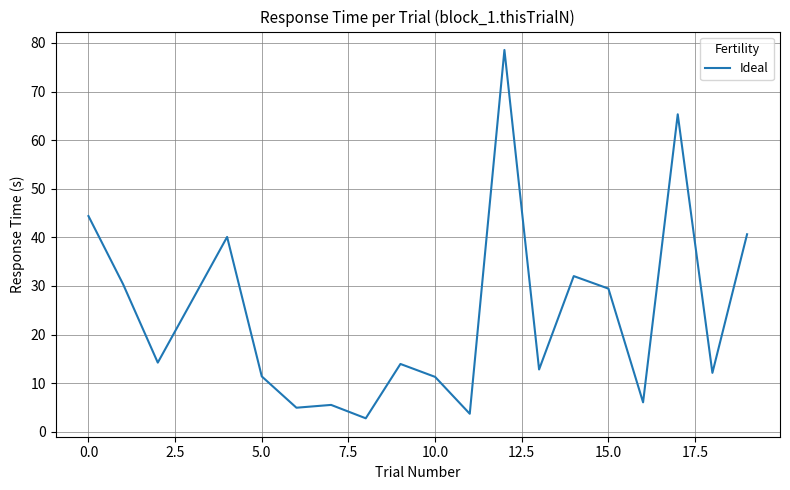

What is the difference between the maximum and minimum values?

75.8